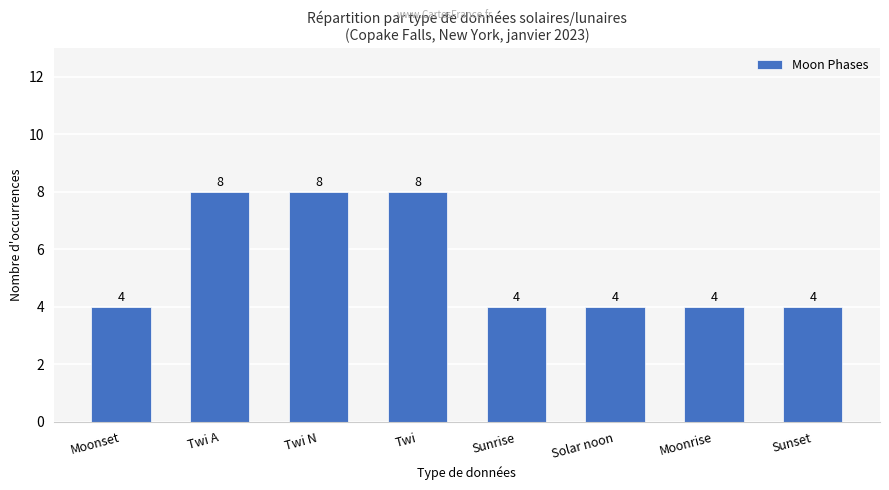

What is the average value?

6